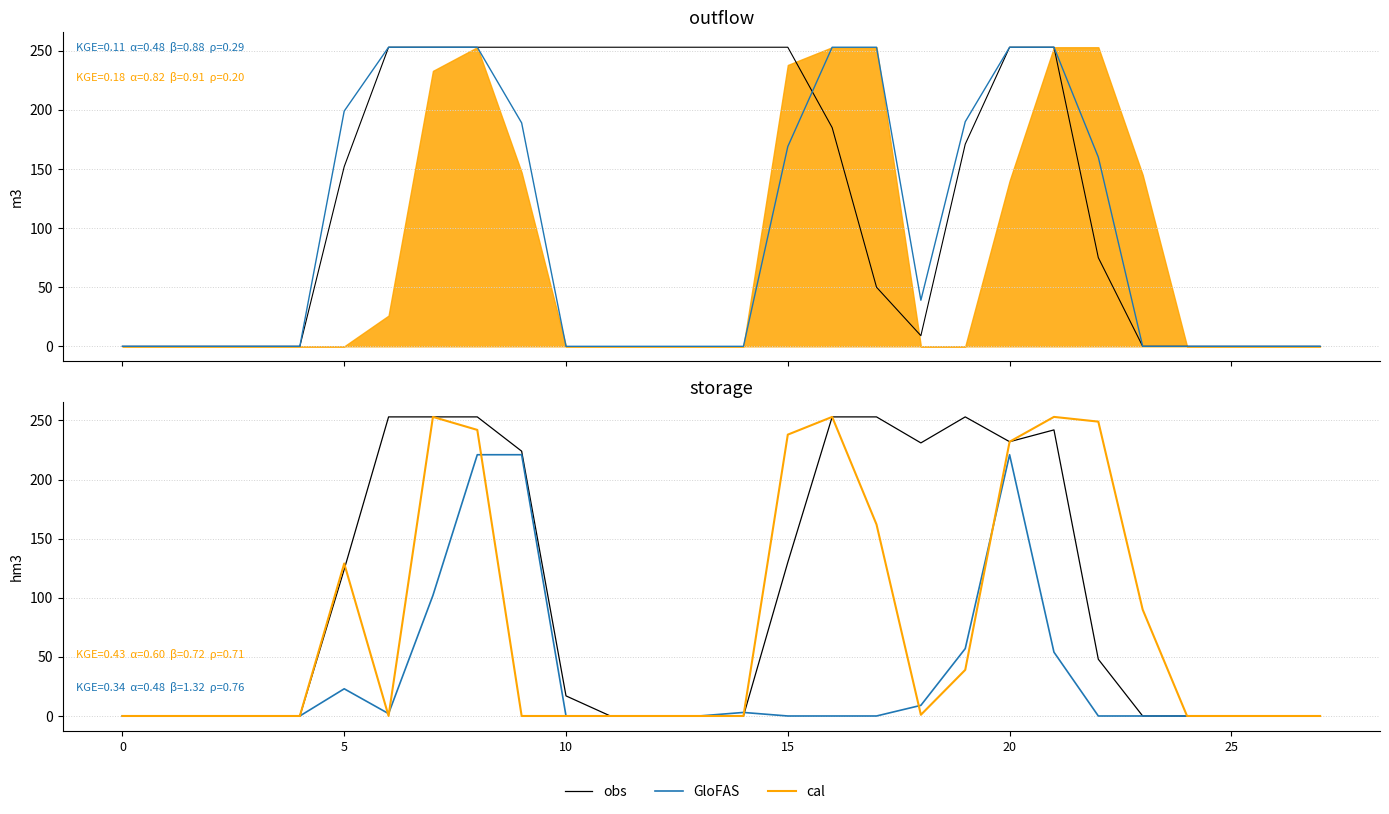

True or false: GloFAS and cal intersect in this chart.

True